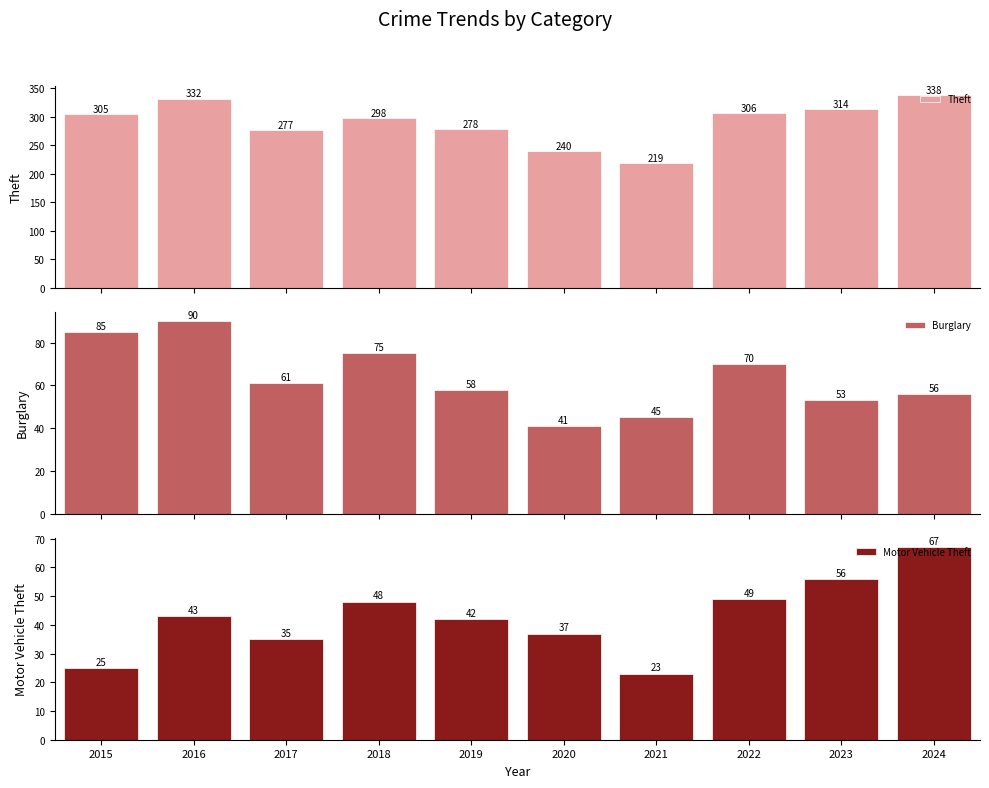

How many bars are there in each group?

3